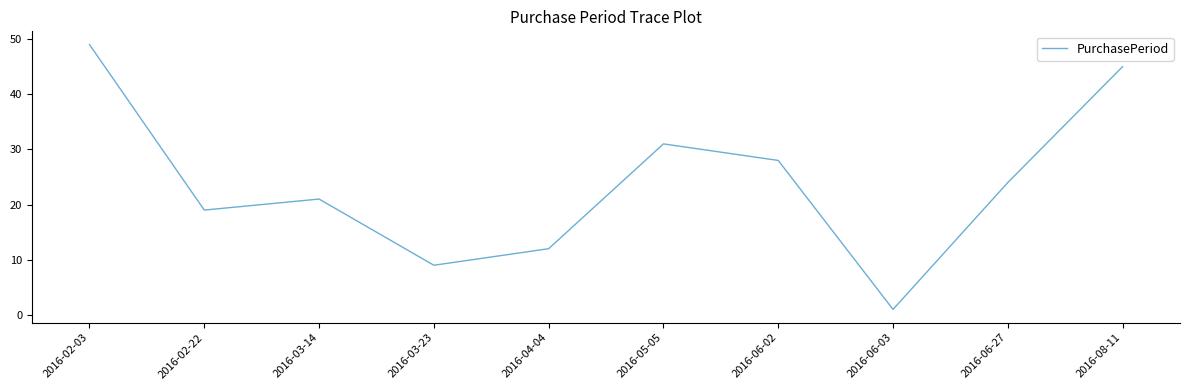

Approximately how many times larger is the value at 2016-02-03 compared to 2016-03-14?

2.3